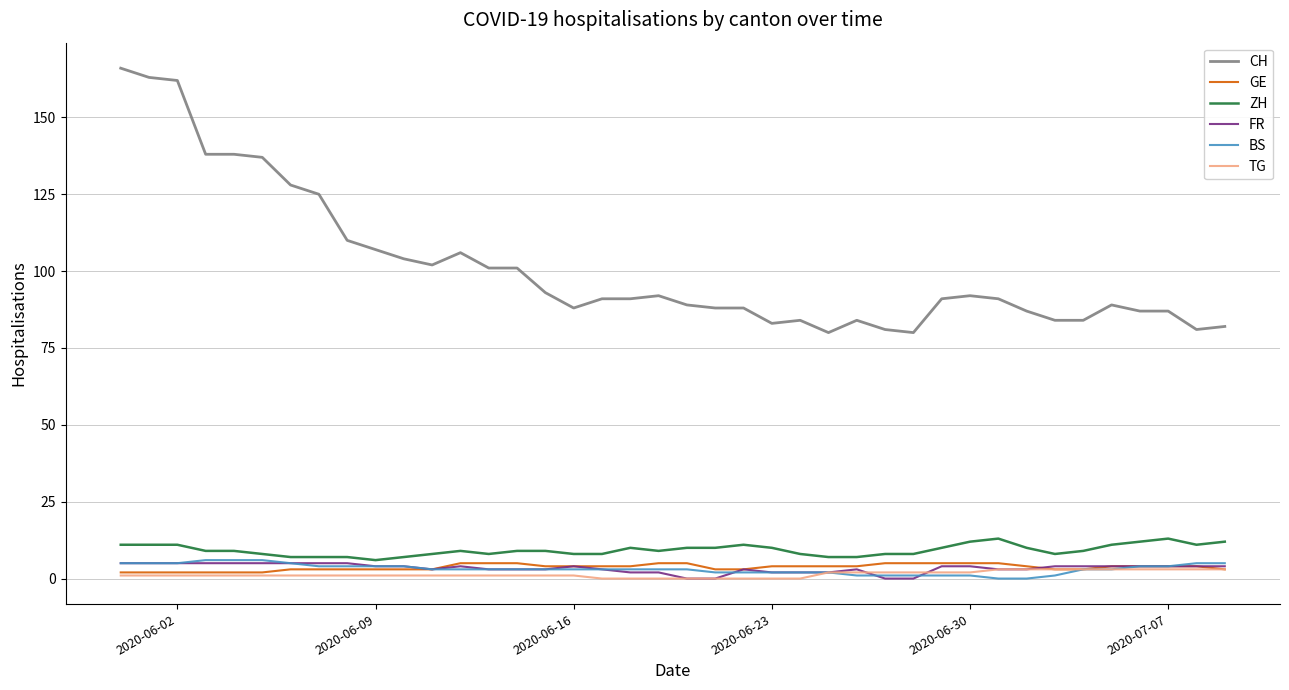

True or false: CH and TG intersect in this chart.

False